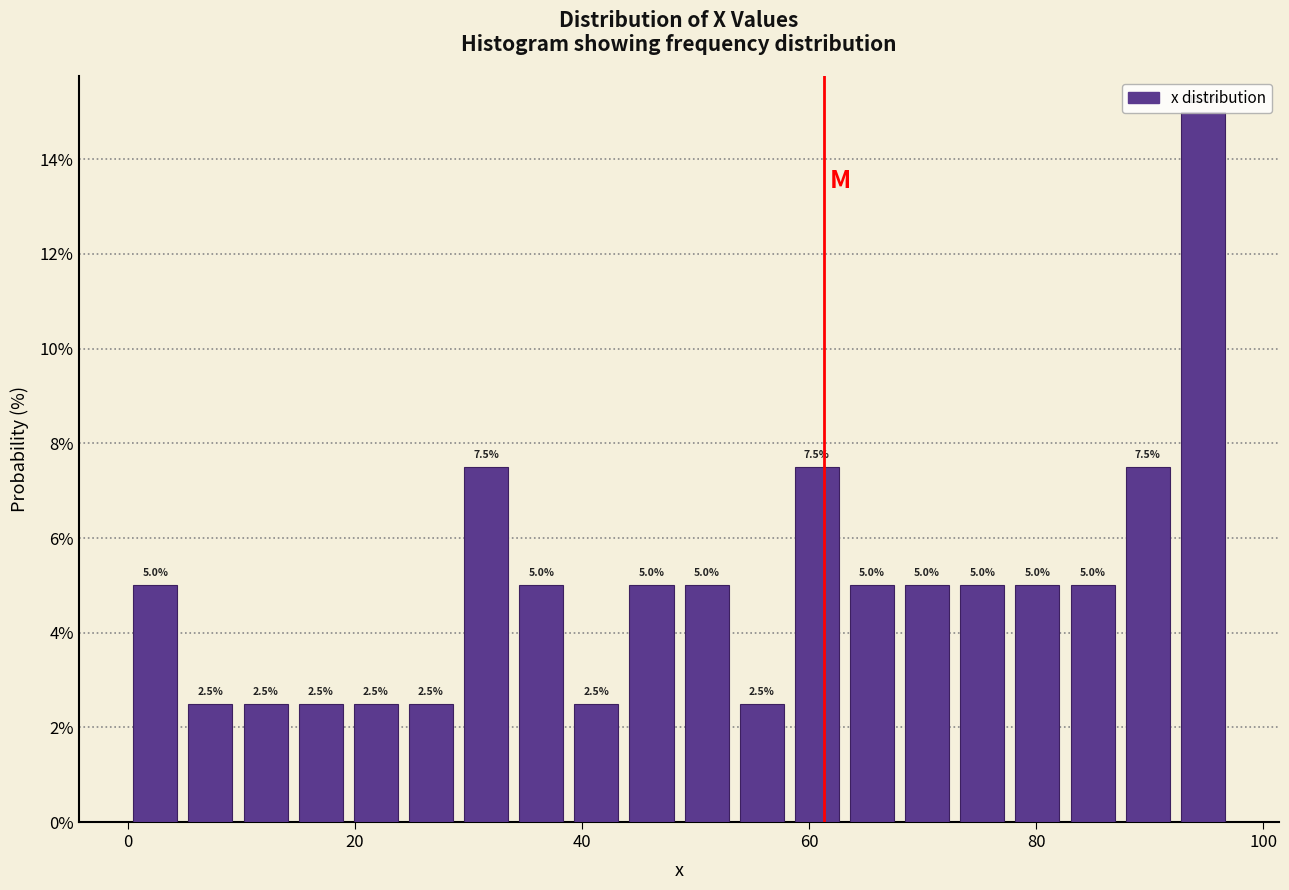

Read against the x-axis, roughly where is the centre of the tallest bar?

94